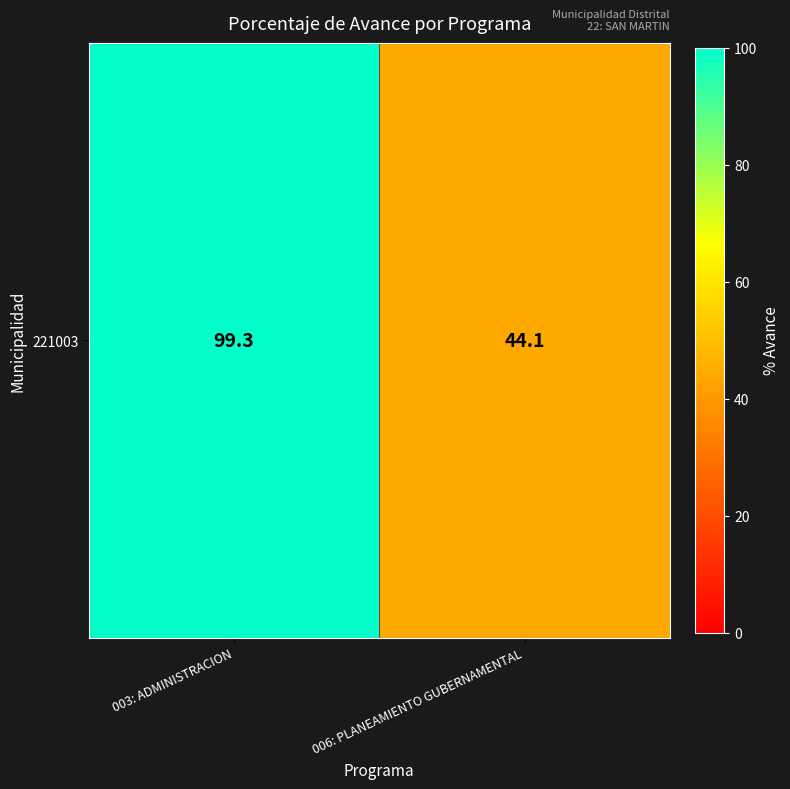

Reading left to right, list all the values displayed in this chart.

99.3	44.1